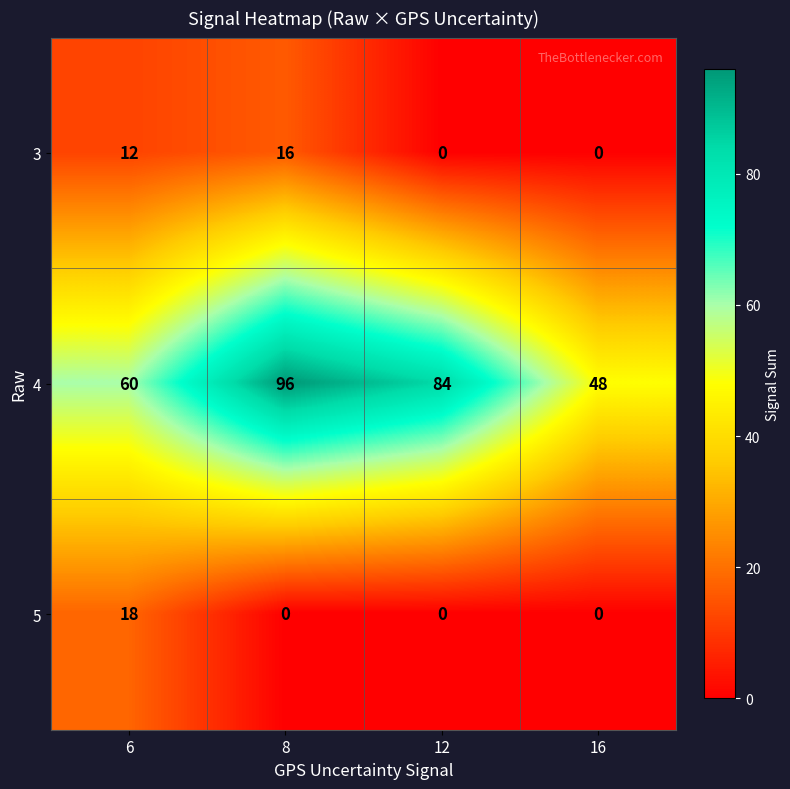

At which label is 4 closest to 72?

6